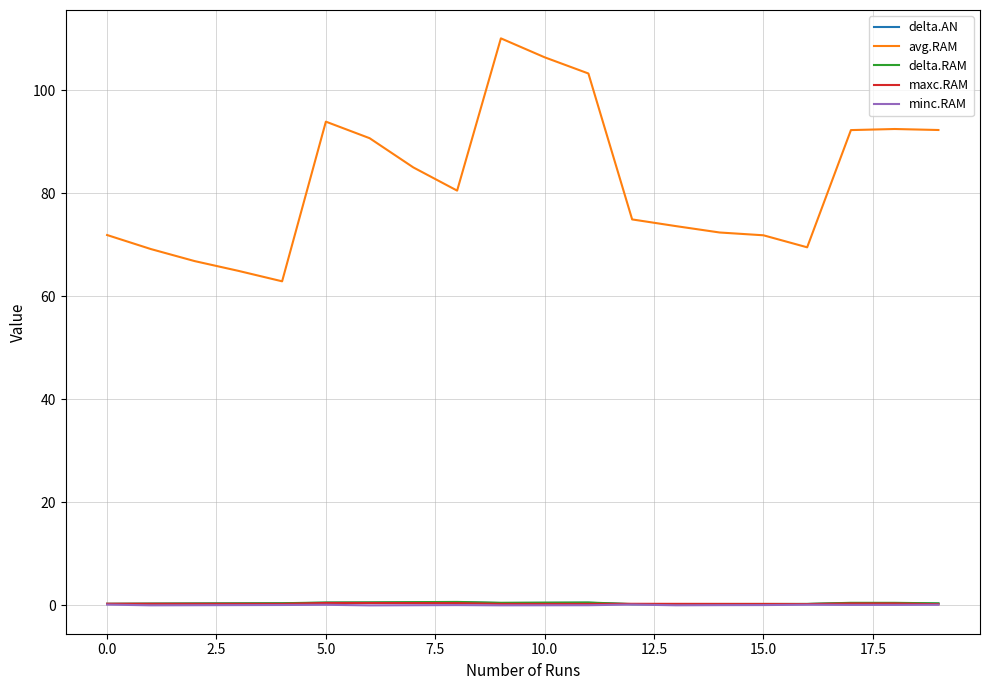

True or false: delta.AN has more than 2 interior local peaks.

True